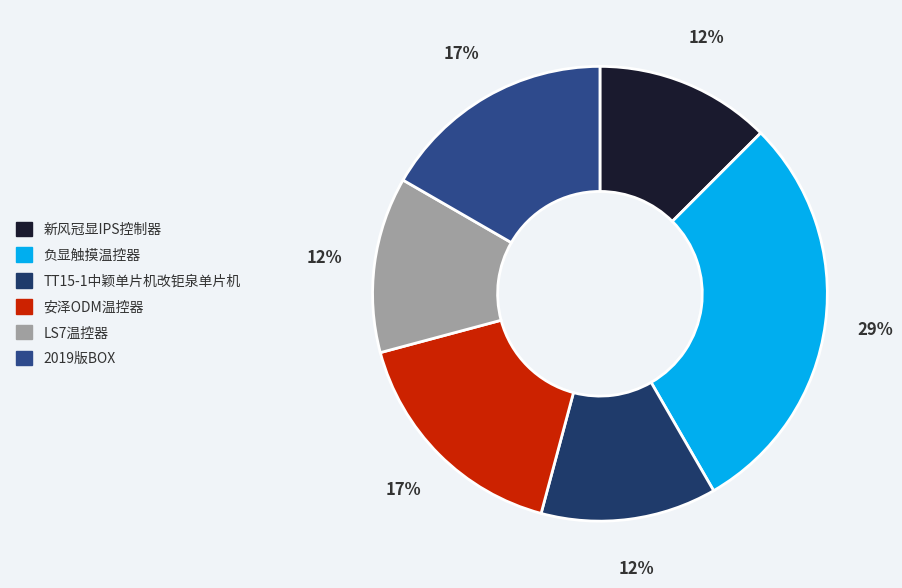

What is the largest slice in the pie chart?

负显触摸温控器